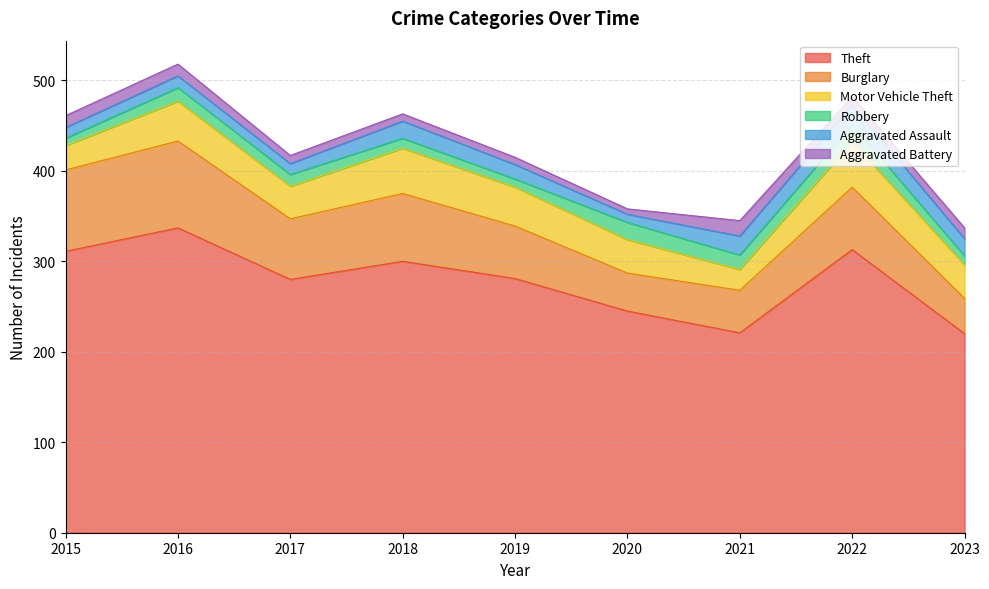

Does the chart display data point markers on the line(s)?

No